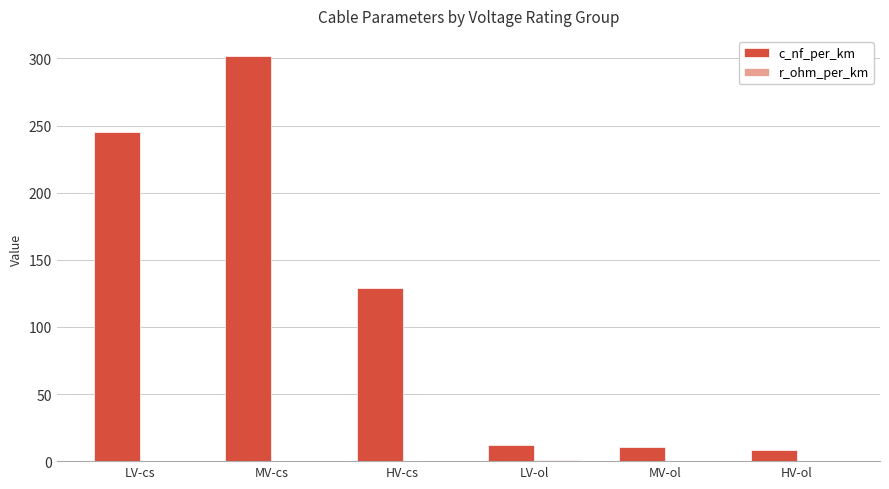

Between HV-cs and MV-ol, which series saw the biggest shift?

c_nf_per_km